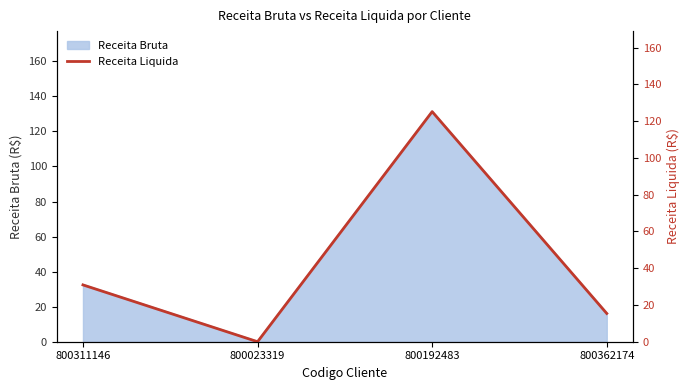

True or false: Receita Bruta has more than 2 points higher than both neighbors.

False